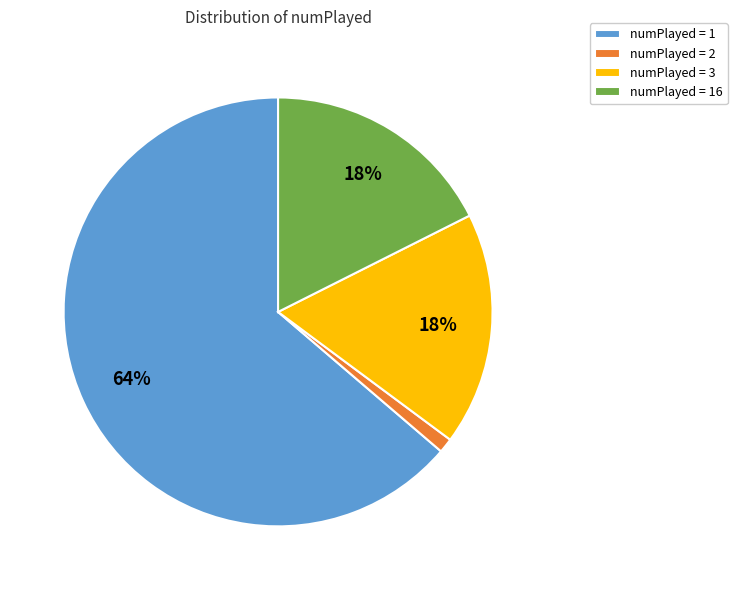

Combined, do numPlayed = 3 and numPlayed = 1 account for over 50%?

Yes